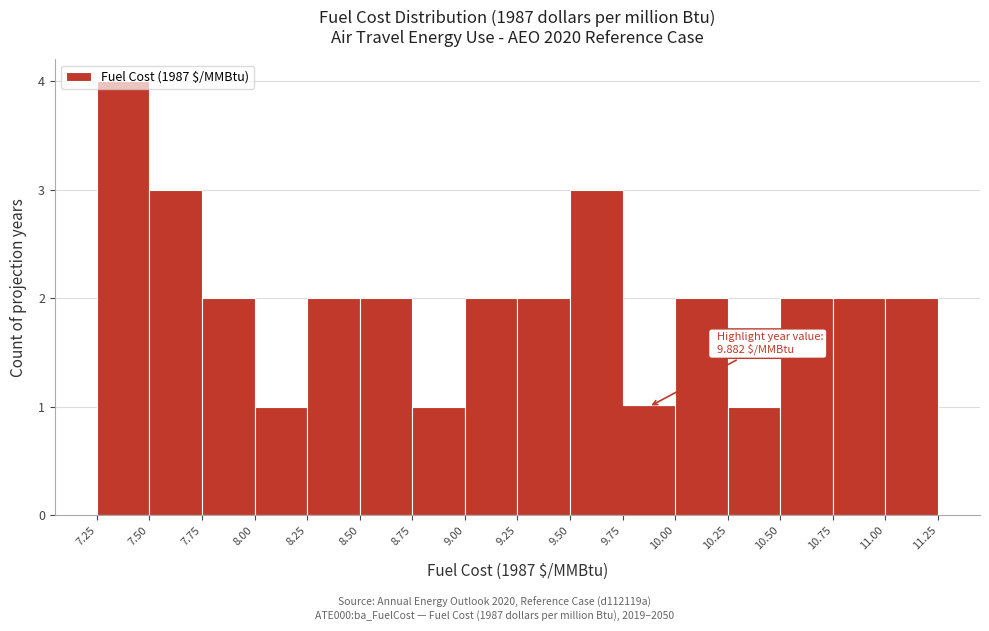

Which range on the x-axis has the tallest bar?

7.25 to 7.50